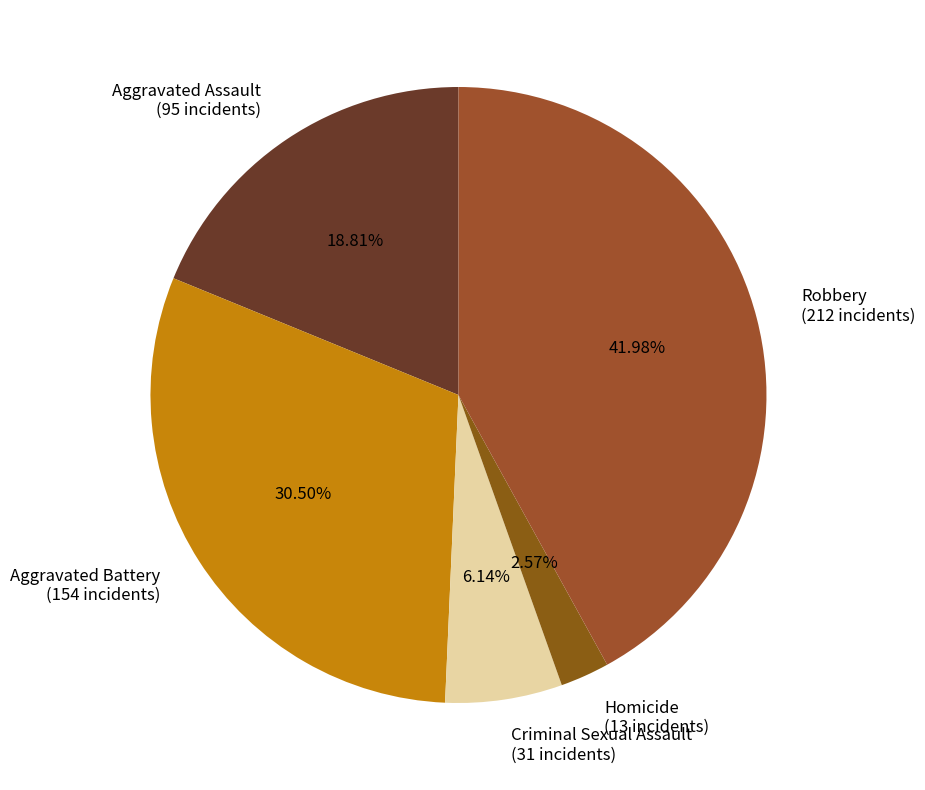

What percentage is the Homicide slice, to the nearest percent?

3%